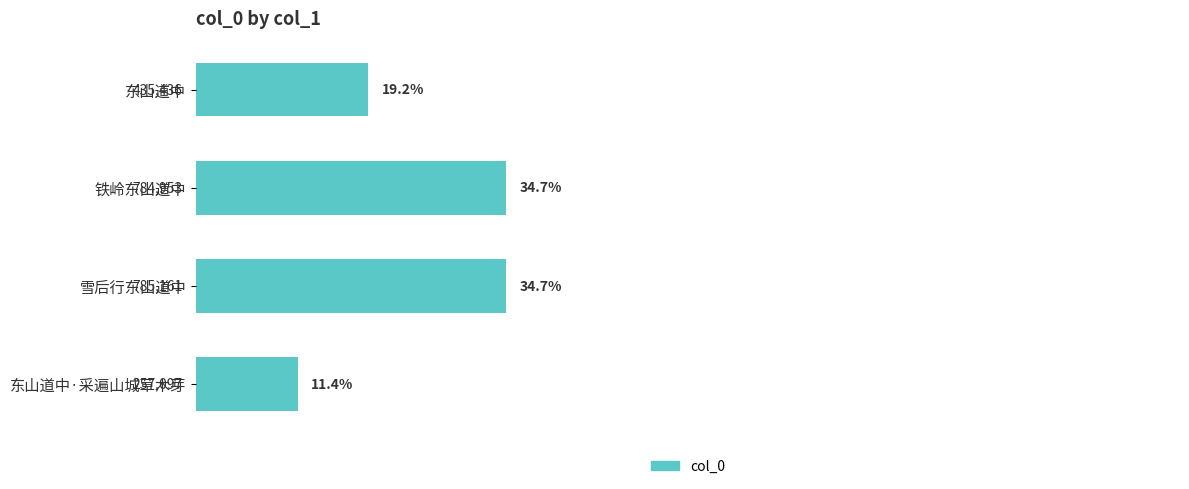

The chart shows a value of 19.2 at 东山道中. True or false?

True